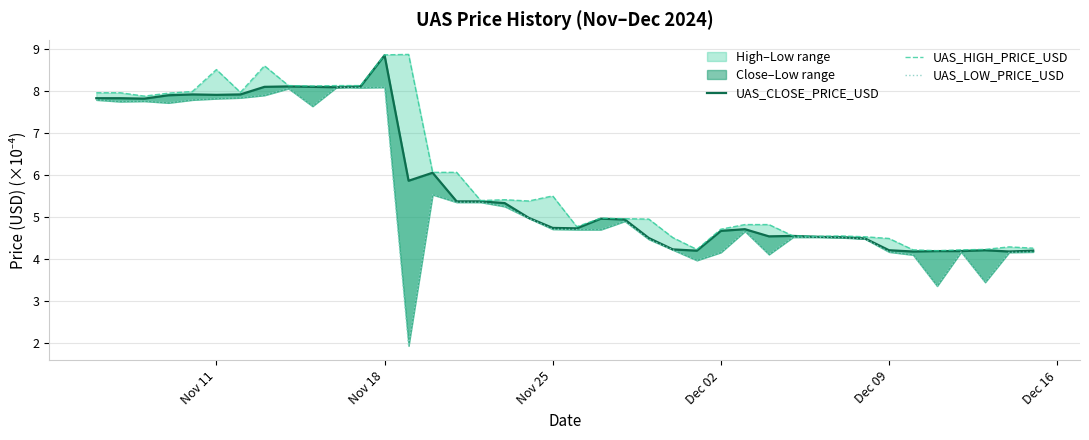

Rank the series by their maximum value, from highest to lowest.

UAS_HIGH_PRICE_USD, UAS_CLOSE_PRICE_USD, UAS_LOW_PRICE_USD